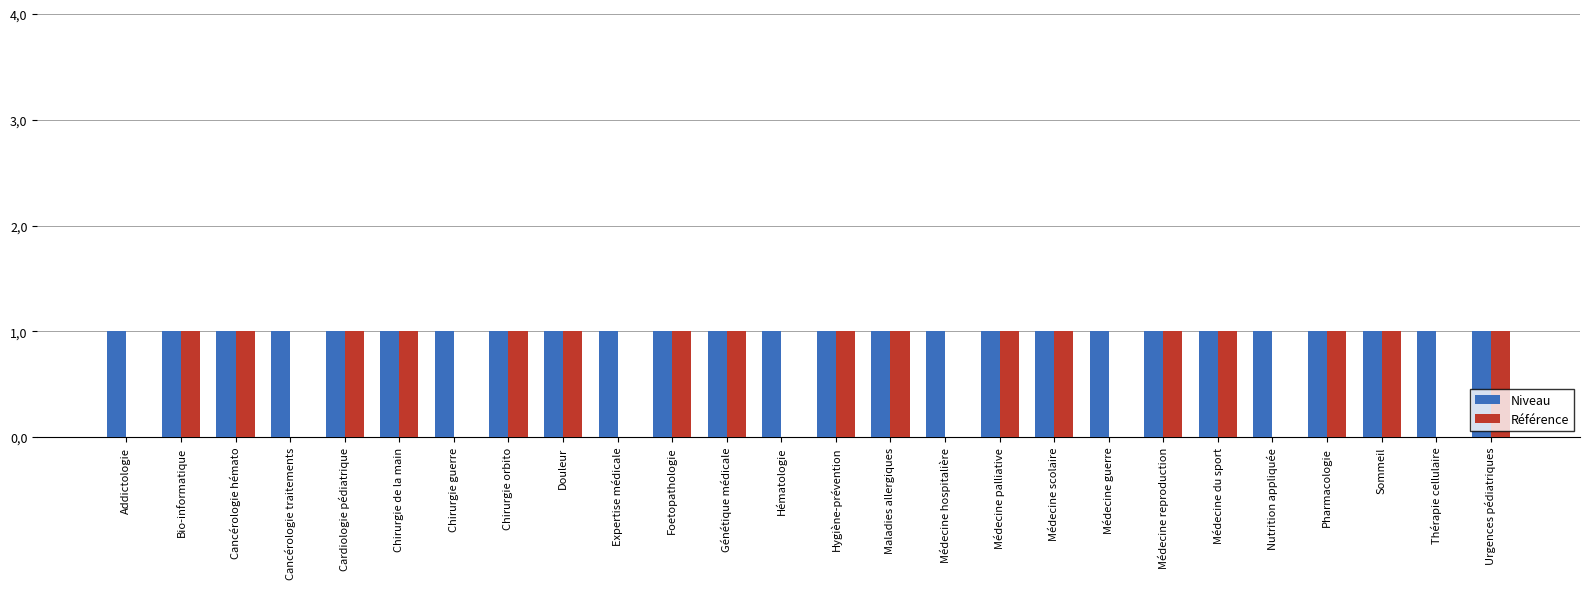

Reading left to right, extract all data points from this chart.

Niveau: Addictologie=1	Bio-informatique=1	Cancérologie hémato=1	Cancérologie traitements=1	Cardiologie pédiatrique=1	Chirurgie de la main=1	Chirurgie guerre=1	Chirurgie orbito=1	Douleur=1	Expertise médicale=1	Foetopathologie=1	Génétique médicale=1	Hématologie=1	Hygiène-prévention=1	Maladies allergiques=1	Médecine hospitalière=1	Médecine palliative=1	Médecine scolaire=1	Médecine guerre=1	Médecine reproduction=1	Médecine du sport=1	Nutrition appliquée=1	Pharmacologie=1	Sommeil=1	Thérapie cellulaire=1	Urgences pédiatriques=1
Référence: Addictologie=0	Bio-informatique=1	Cancérologie hémato=1	Cancérologie traitements=0	Cardiologie pédiatrique=1	Chirurgie de la main=1	Chirurgie guerre=0	Chirurgie orbito=1	Douleur=1	Expertise médicale=0	Foetopathologie=1	Génétique médicale=1	Hématologie=0	Hygiène-prévention=1	Maladies allergiques=1	Médecine hospitalière=0	Médecine palliative=1	Médecine scolaire=1	Médecine guerre=0	Médecine reproduction=1	Médecine du sport=1	Nutrition appliquée=0	Pharmacologie=1	Sommeil=1	Thérapie cellulaire=0	Urgences pédiatriques=1